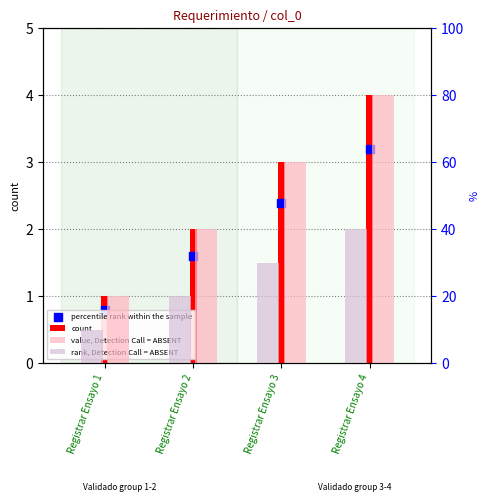

Is the value of value, Detection Call = ABSENT at Registrar Ensayo 4 greater than the value of rank, Detection Call = ABSENT at Registrar Ensayo 3?

Yes